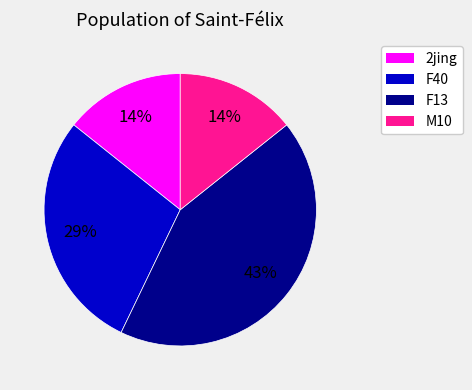

Does any single category account for the majority?

No